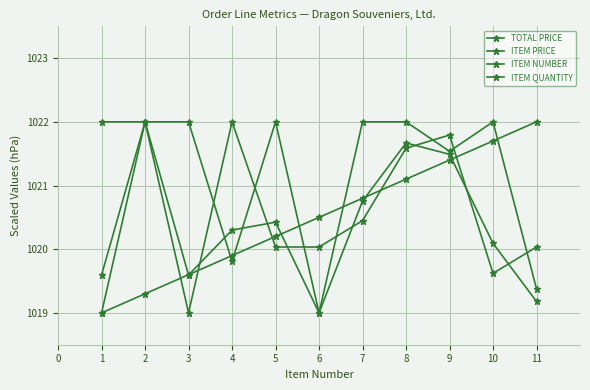

How many lines are shown in the chart?

4